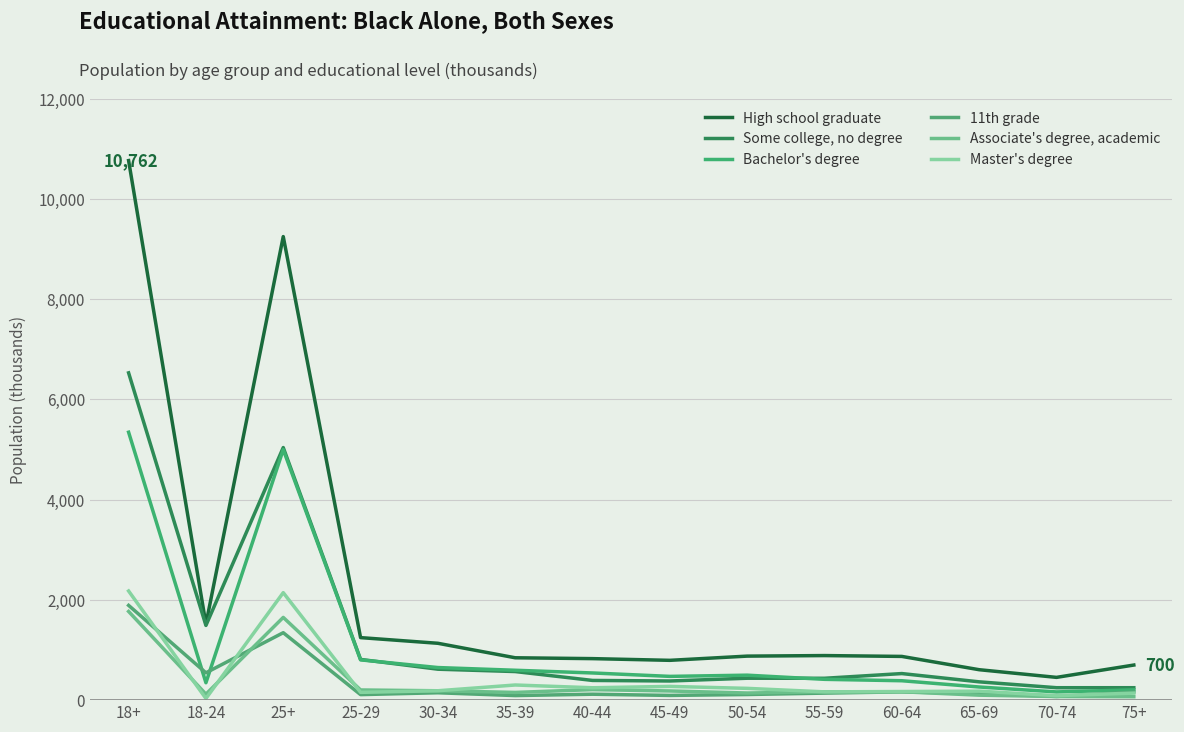

True or false: Some college, no degree and 11th grade cross at least once.

False